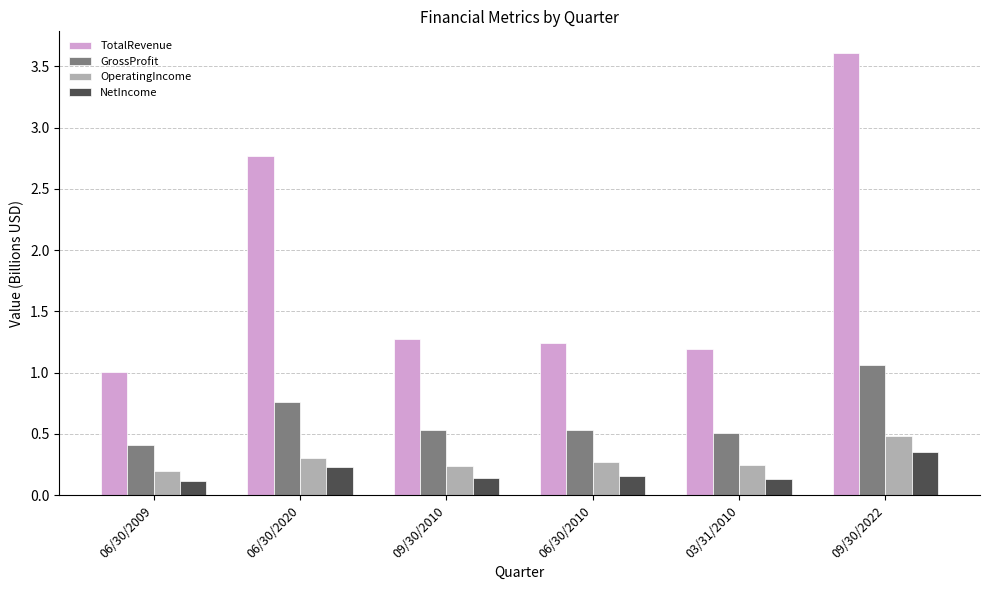

The OperatingIncome series shows 0.2 at 06/30/2009. True or false?

True